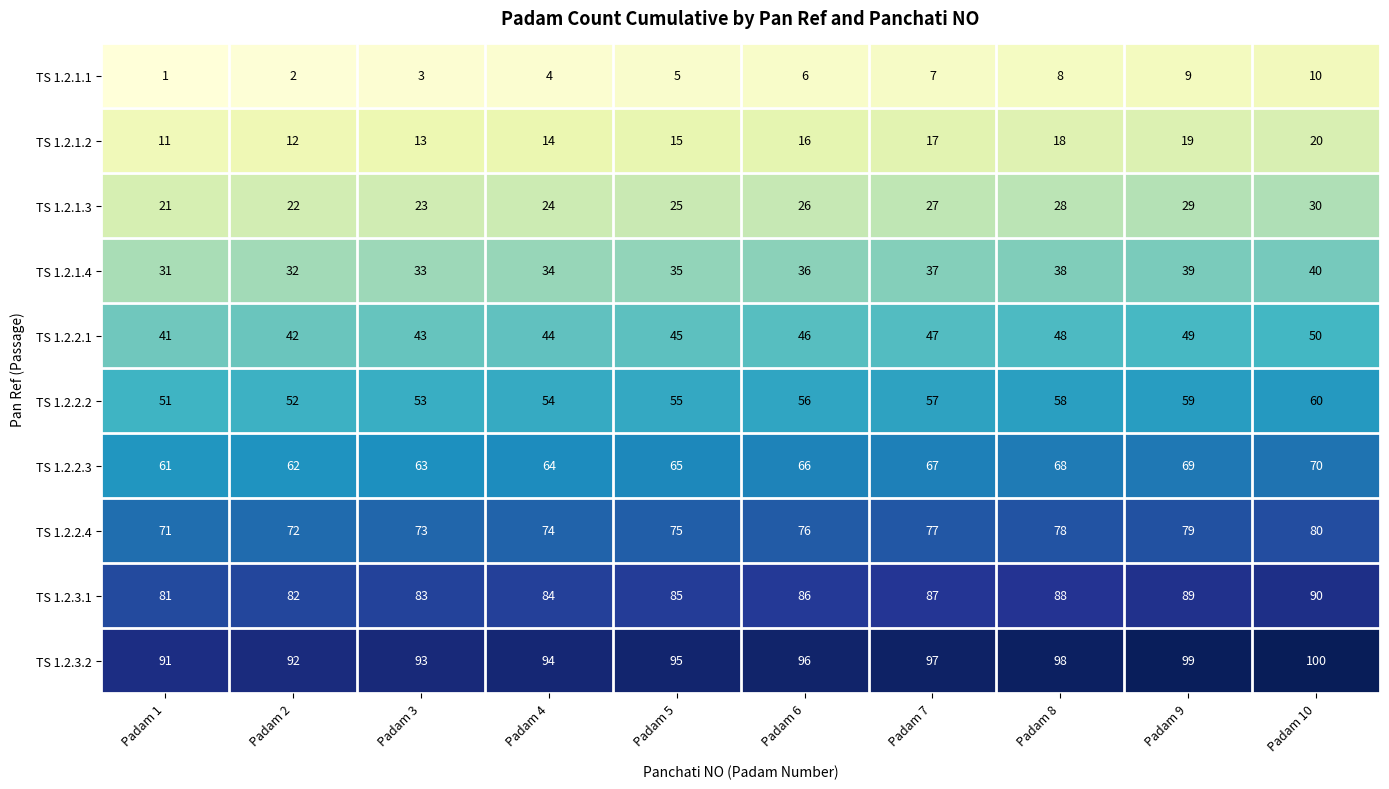

At Padam 3, list the series in order from largest to smallest.

TS 1.2.3.2, TS 1.2.3.1, TS 1.2.2.4, TS 1.2.2.3, TS 1.2.2.2, TS 1.2.2.1, TS 1.2.1.4, TS 1.2.1.3, TS 1.2.1.2, TS 1.2.1.1